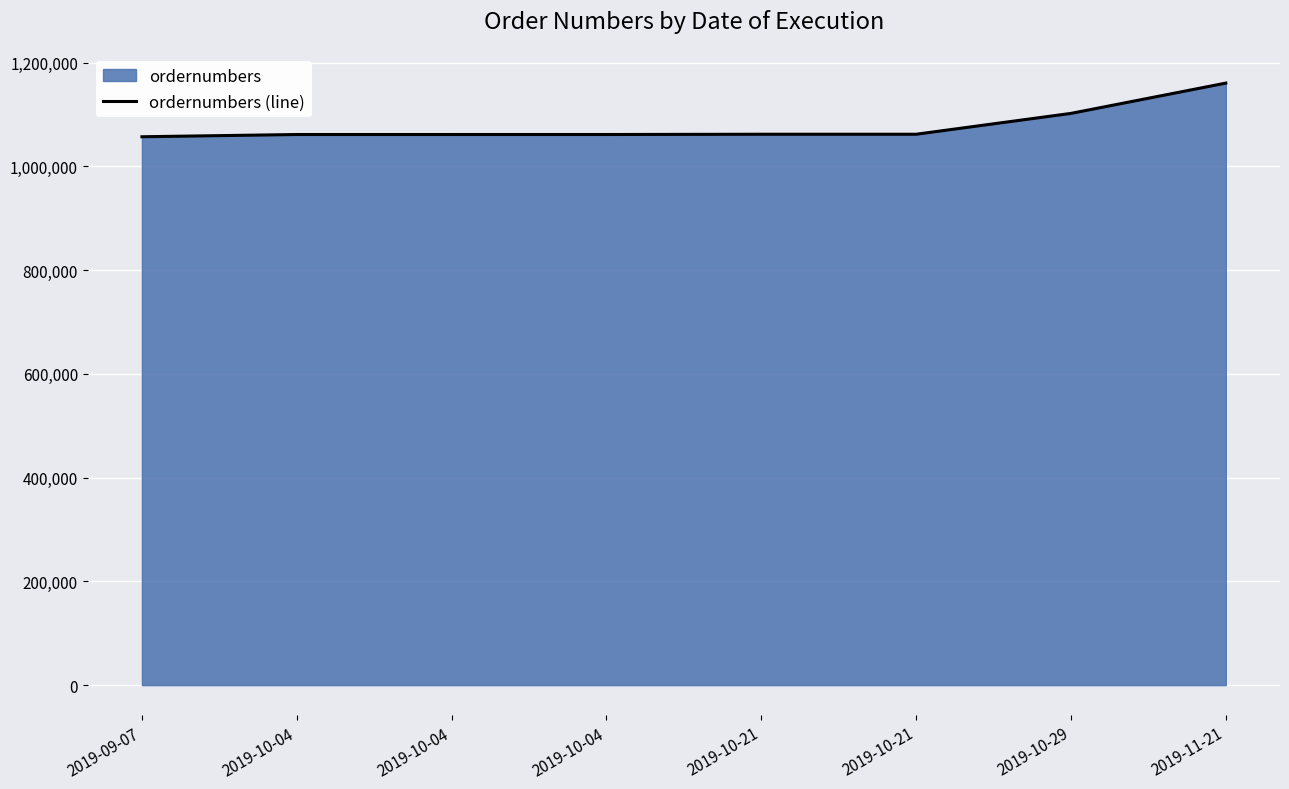

Reading left to right, what are all the values shown in this chart?

2019-09-07=1056936	2019-10-04=1061273	2019-10-04=1061275	2019-10-04=1061284	2019-10-21=1061773	2019-10-21=1061778	2019-10-29=1101973	2019-11-21=1160355